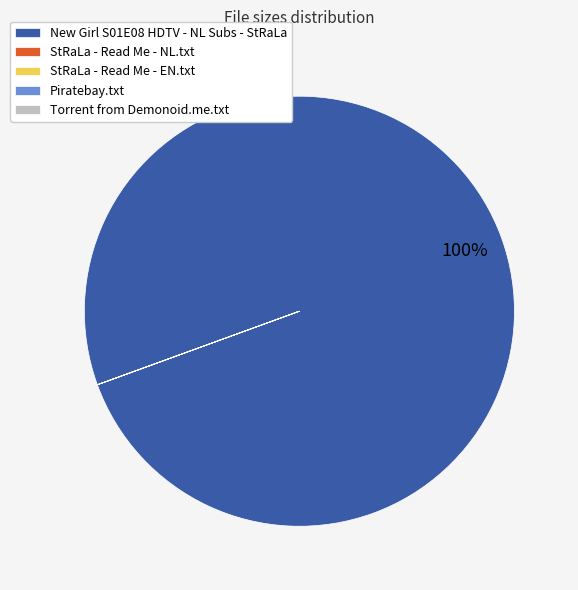

What is the largest slice in the pie chart?

New Girl S01E08 HDTV - NL Subs - StRaLa